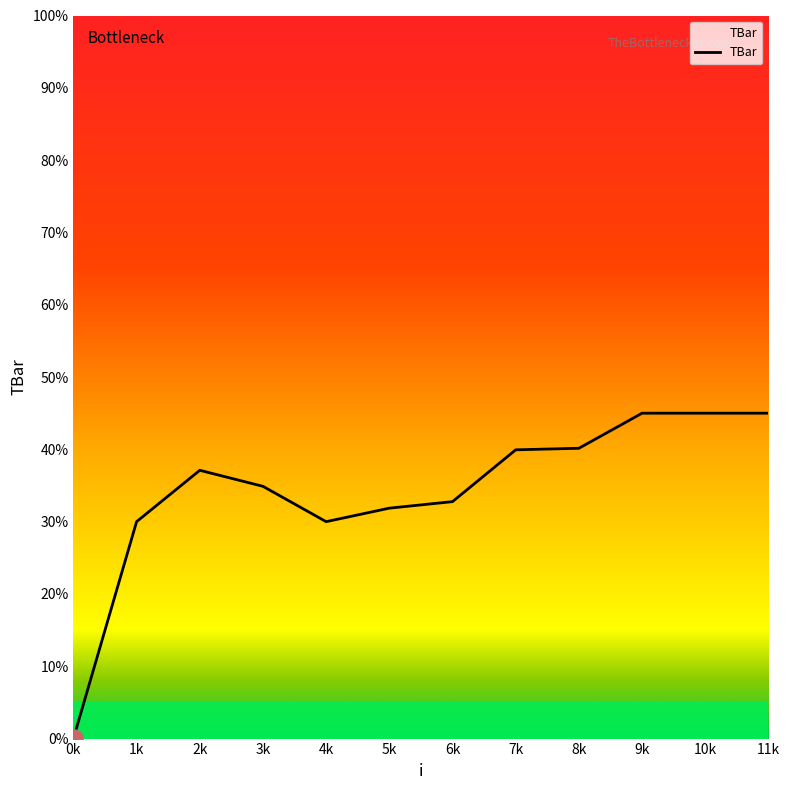

True or false: the data shows 45.0 at 9k.

True